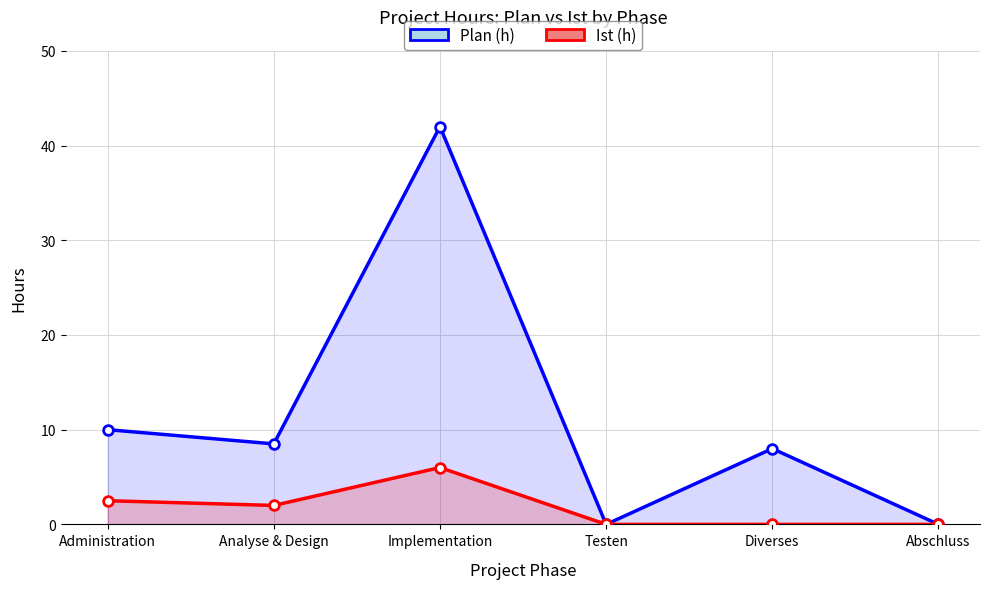

Between Administration and Abschluss, which series saw the biggest shift?

Plan (h)